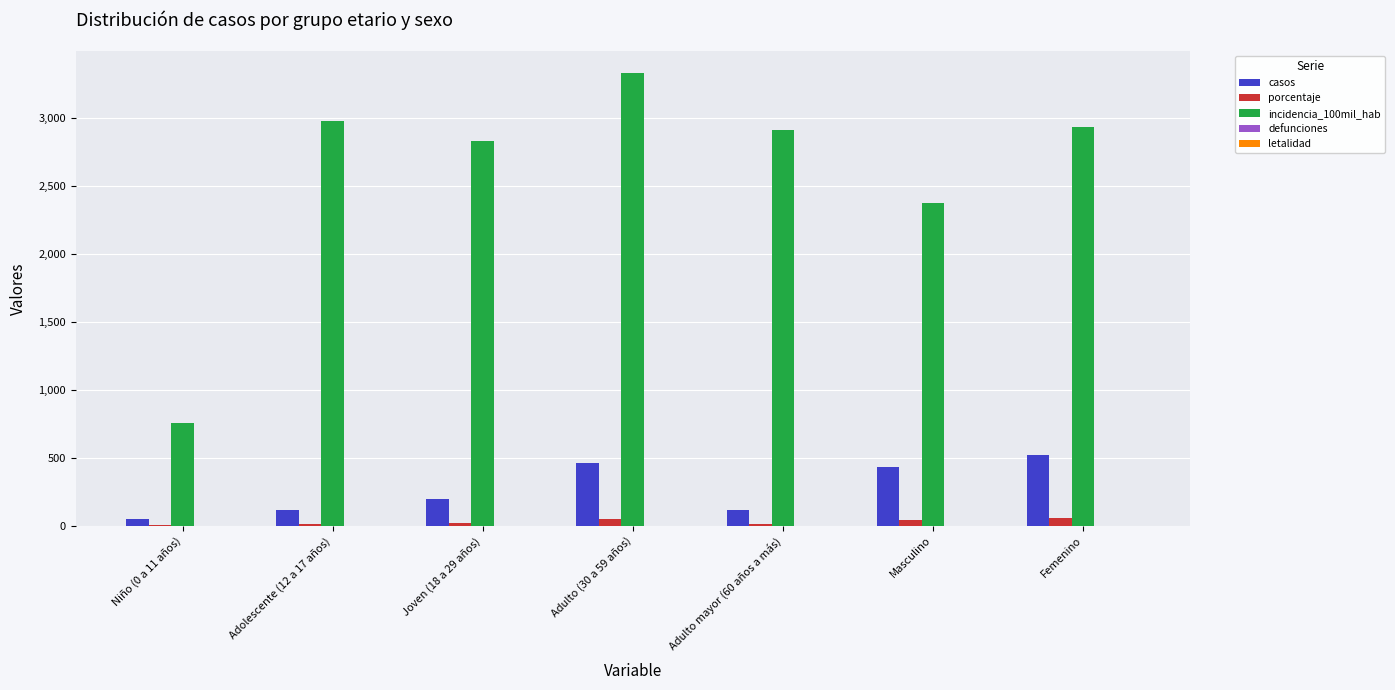

Which series has the largest total across all categories?

incidencia_100mil_hab